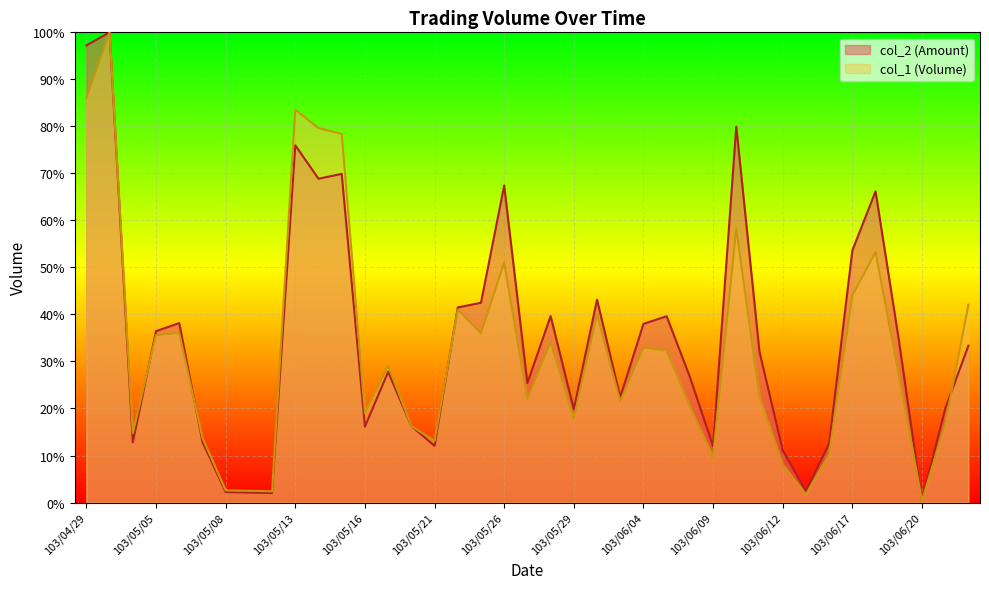

The col_2 series shows 2.0 at 103/05/12. True or false?

True